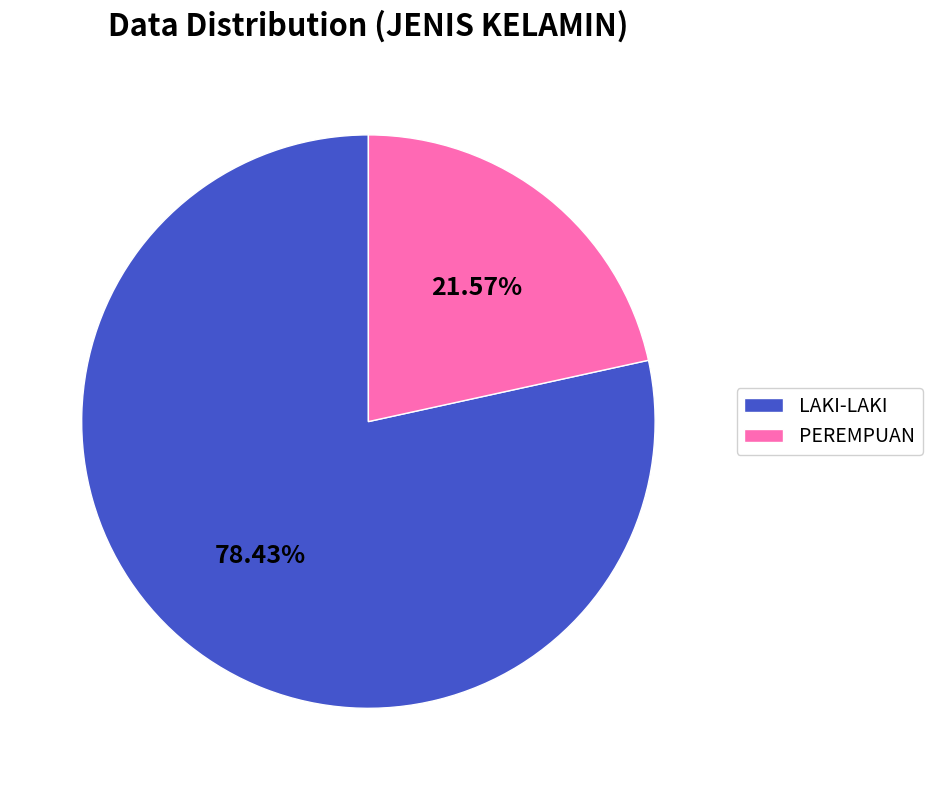

Is it true that PEREMPUAN is 31% of the pie?

False